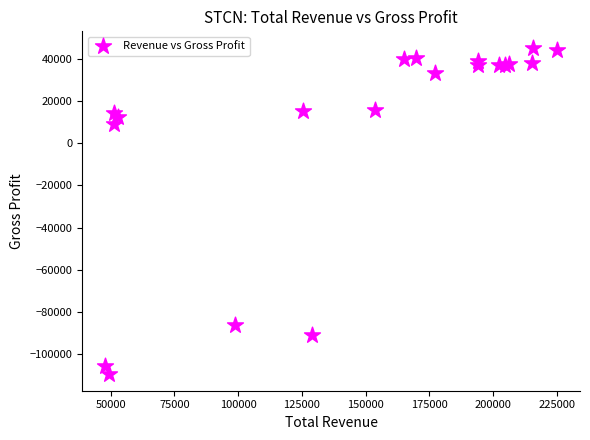

What Y value in the scatter plot is closest to -32150?

9200